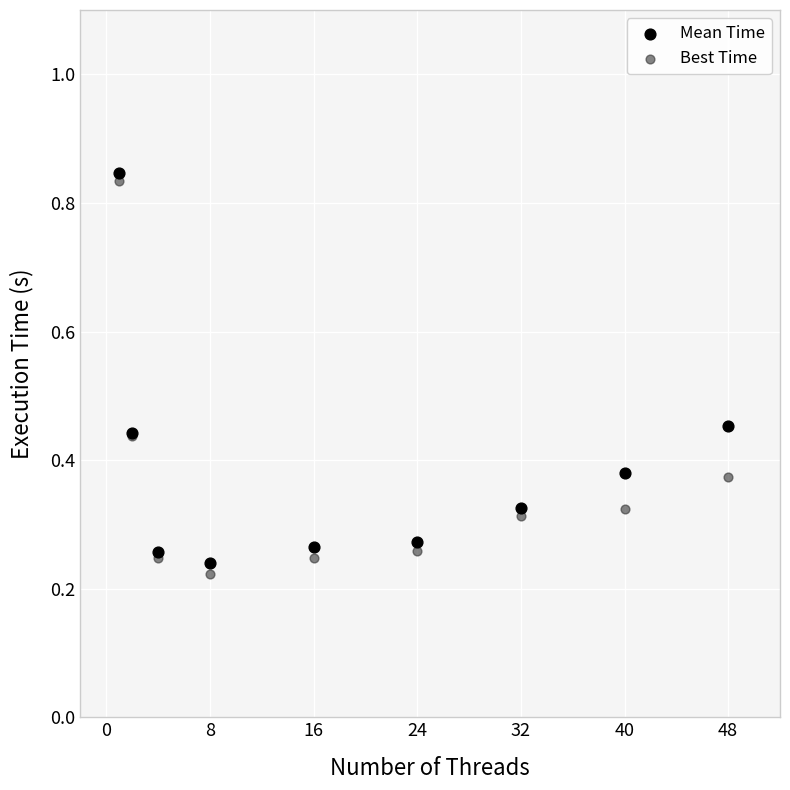

What is the X range (max minus min) for the scatter plot?

47.0